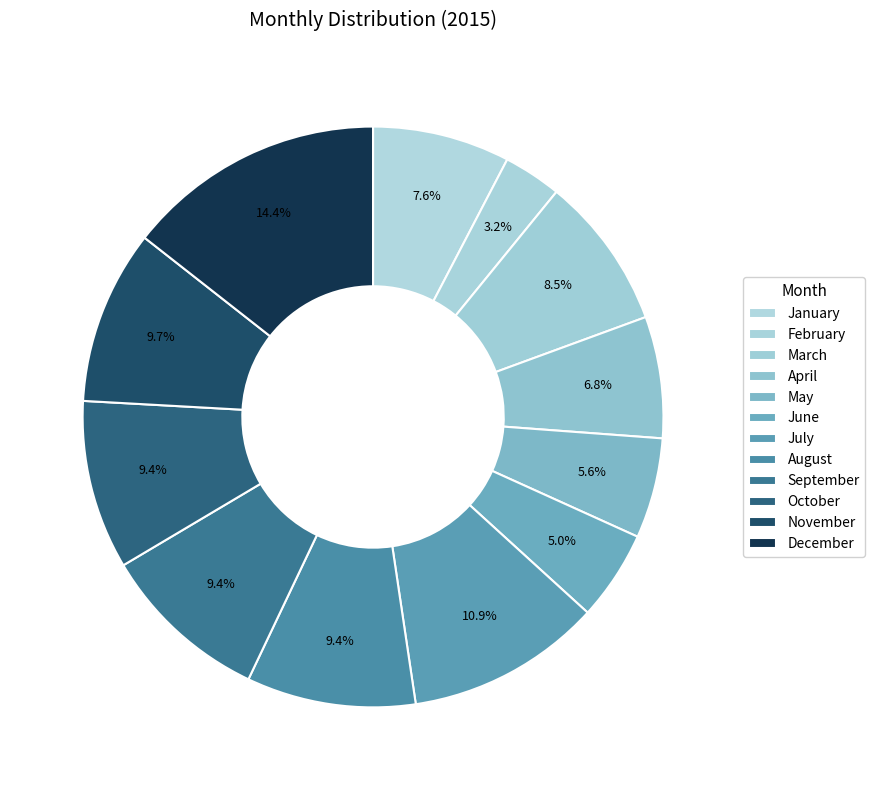

Is it true that August is 18% of the pie?

False